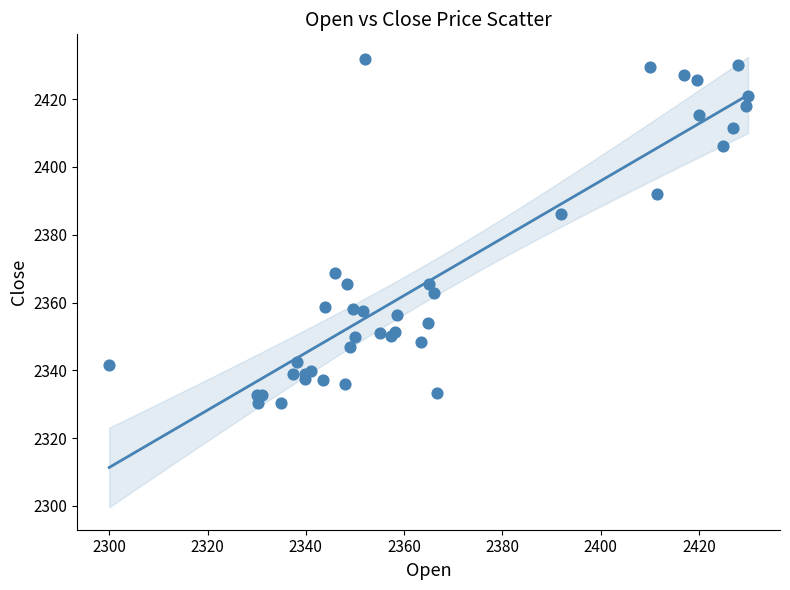

What Y value in the scatter plot is closest to 2381?

2386.2